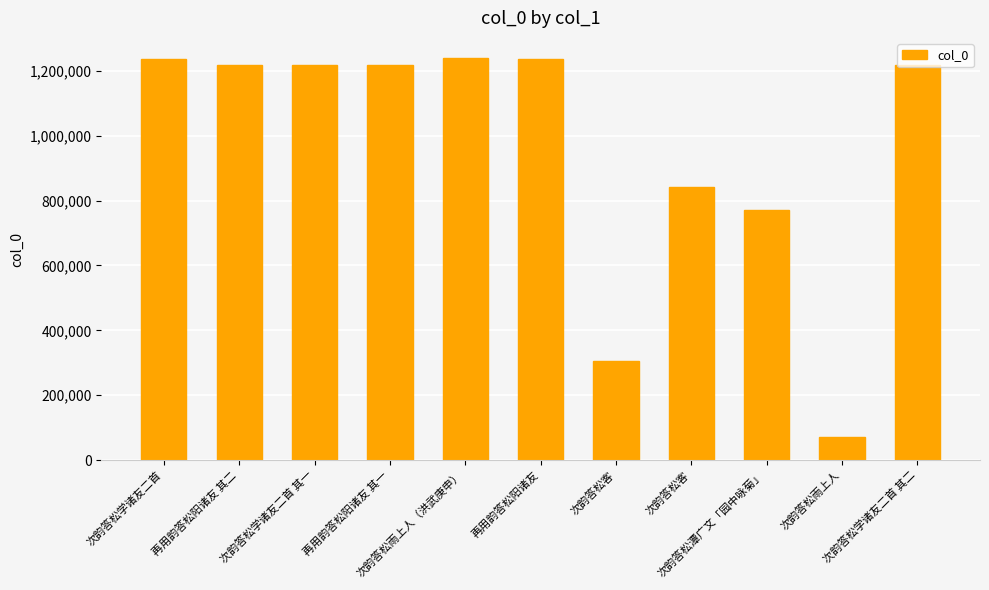

Where is the data nearest to the value 655271?

次韵答松潭广文「园中咏菊」